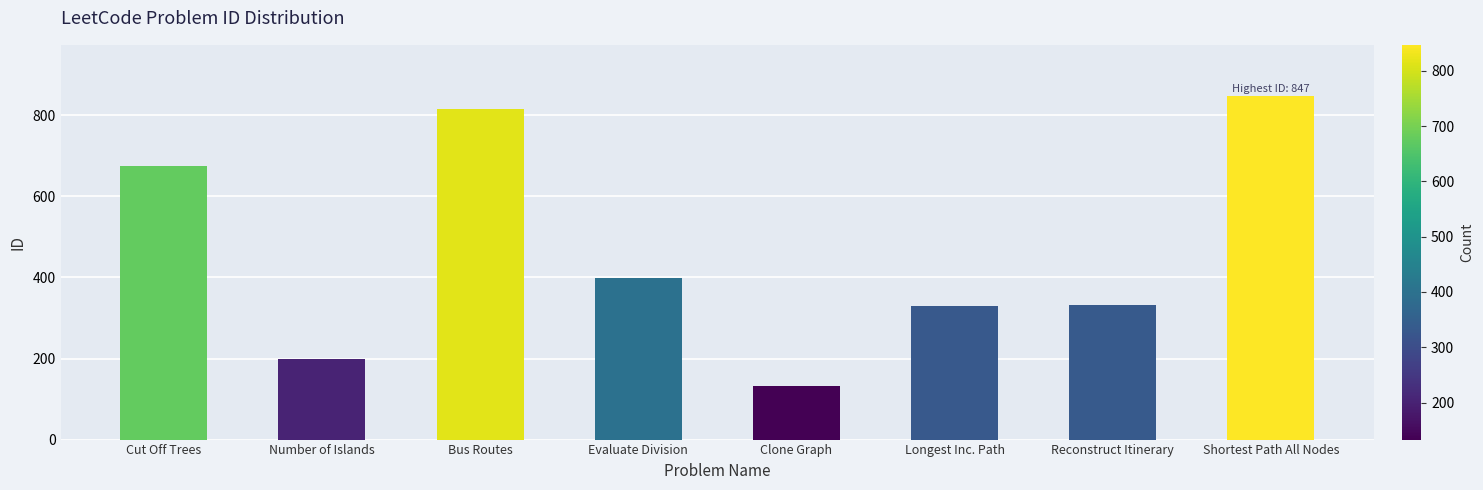

Count the number of data series in this chart.

1